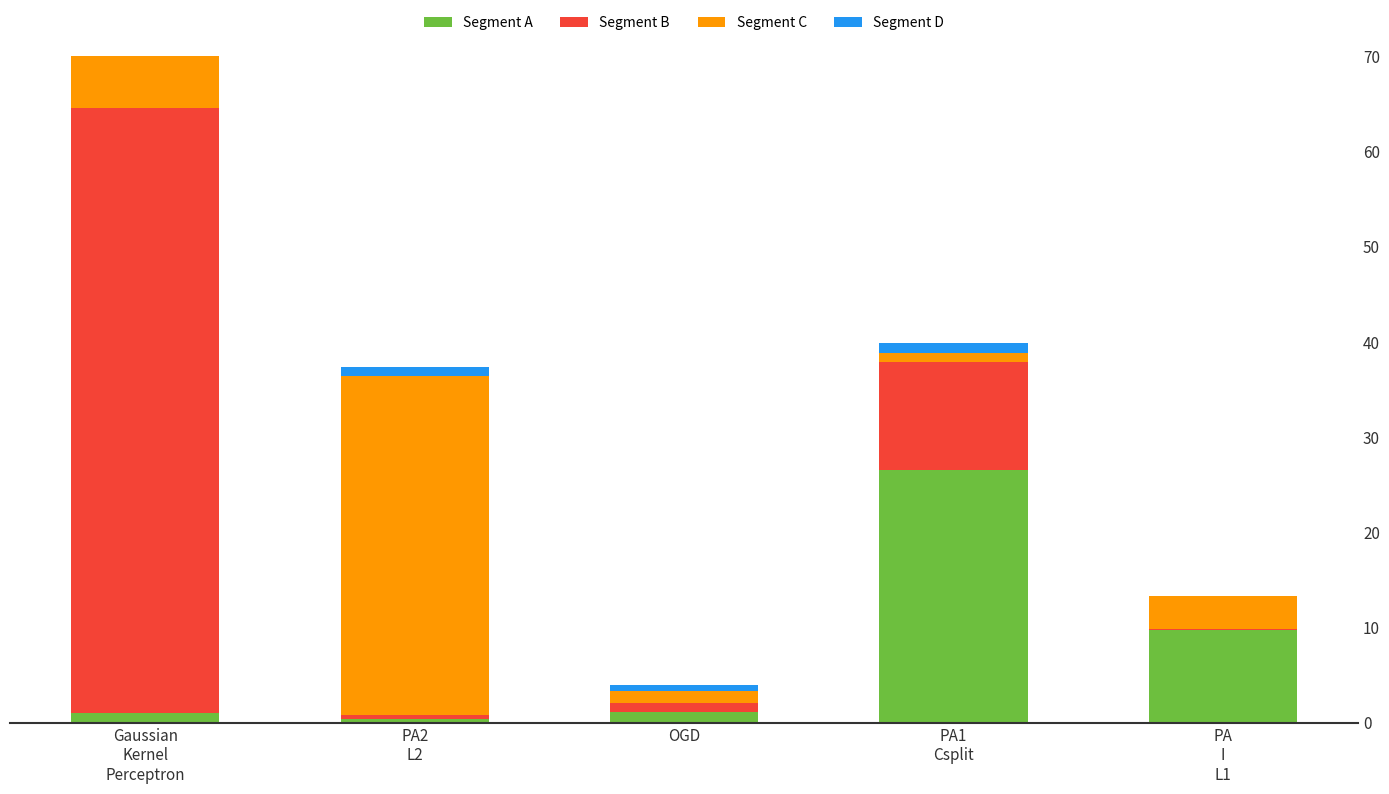

What is the sum of the Segment D values at Gaussian
Kernel
Perceptron and PA
I
L1?

0.8